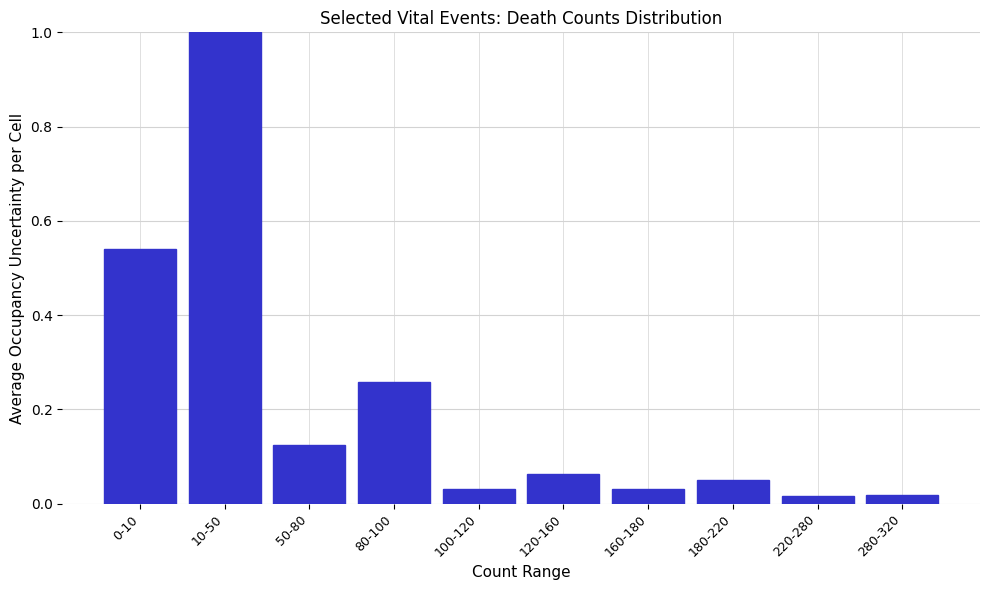

What is the label of the 5th bar from the right?

120-160